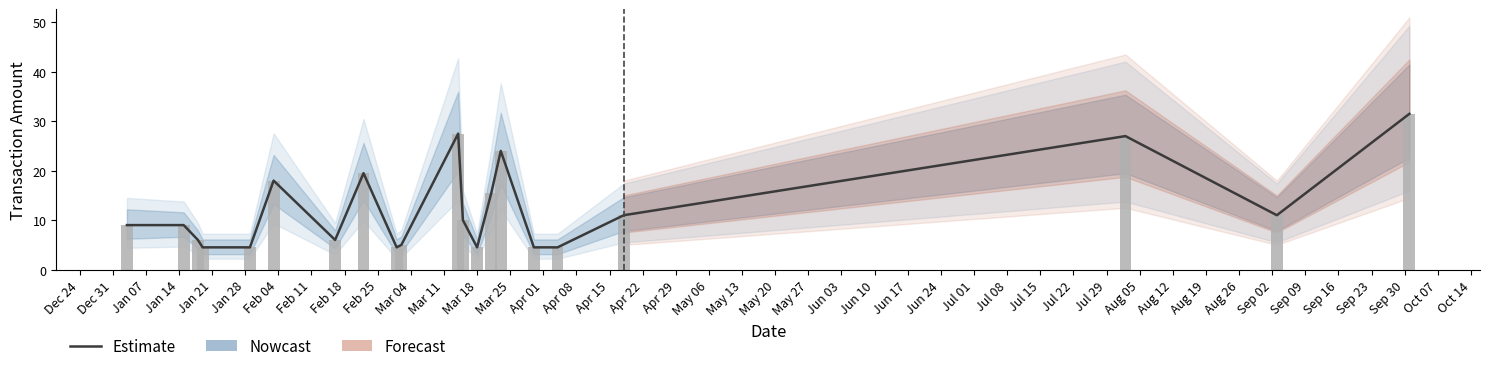

What is the difference between the second highest and second lowest values in the Observed series?

23.0